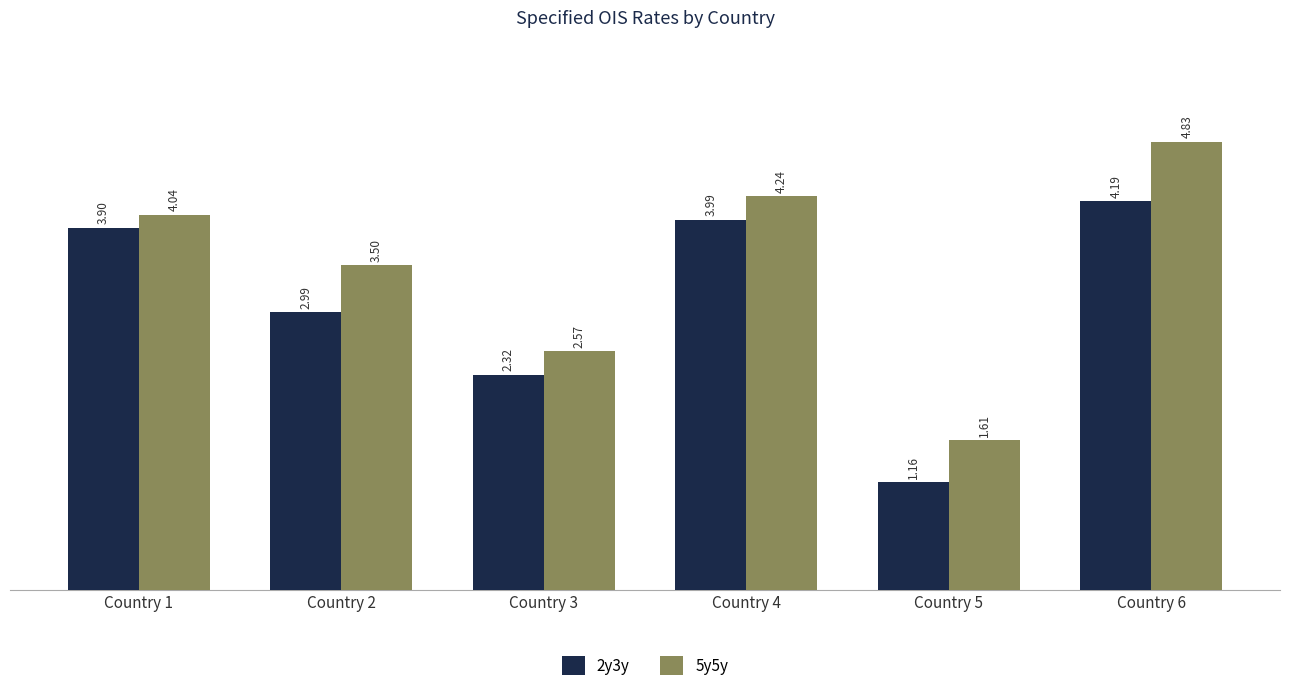

Count the number of categories in the chart.

6